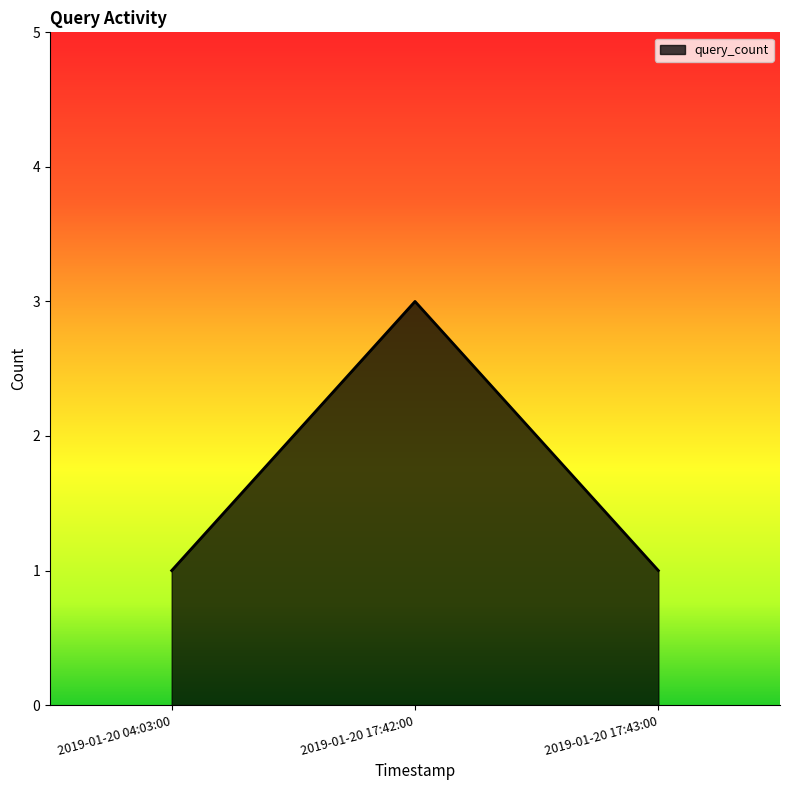

Reading left to right, extract all data points from this chart.

2019-01-20 04:03:00=1	2019-01-20 17:42:00=3	2019-01-20 17:43:00=1